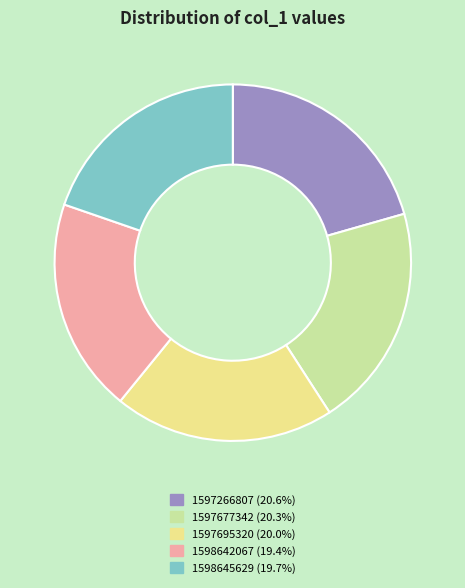

Does 1598642067 represent more than half of the total?

No